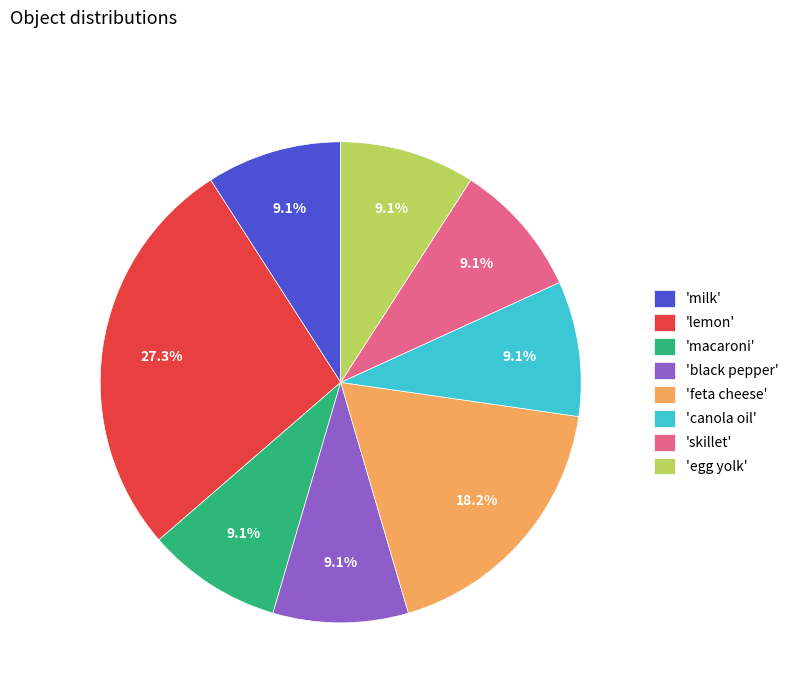

Is there a majority slice in this chart?

No